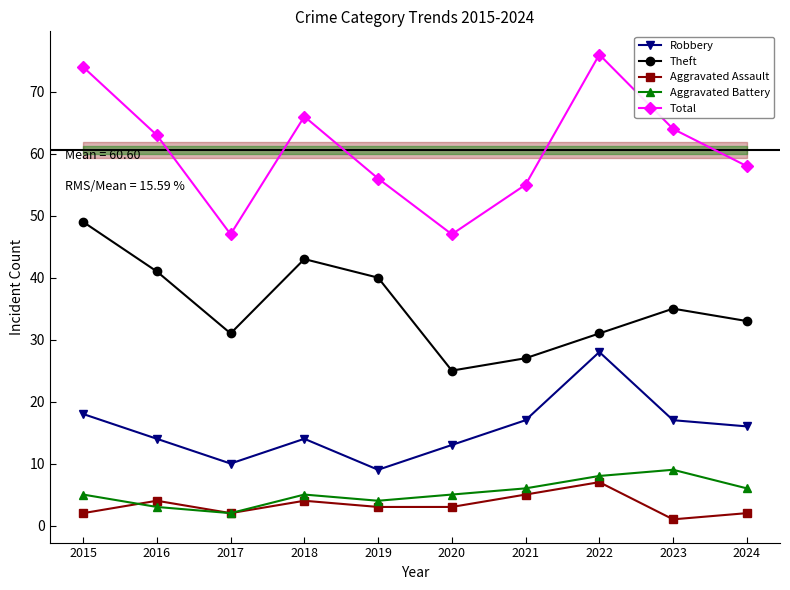

Is it true that Aggravated Battery equals 8 at 2022?

True